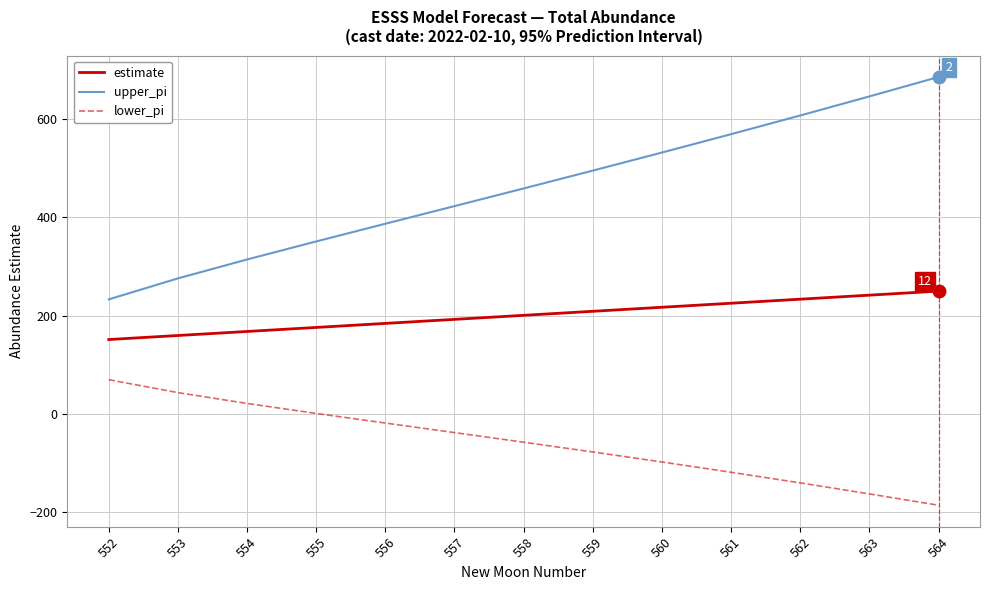

What are all the series names shown in the legend?

estimate, upper_pi, lower_pi